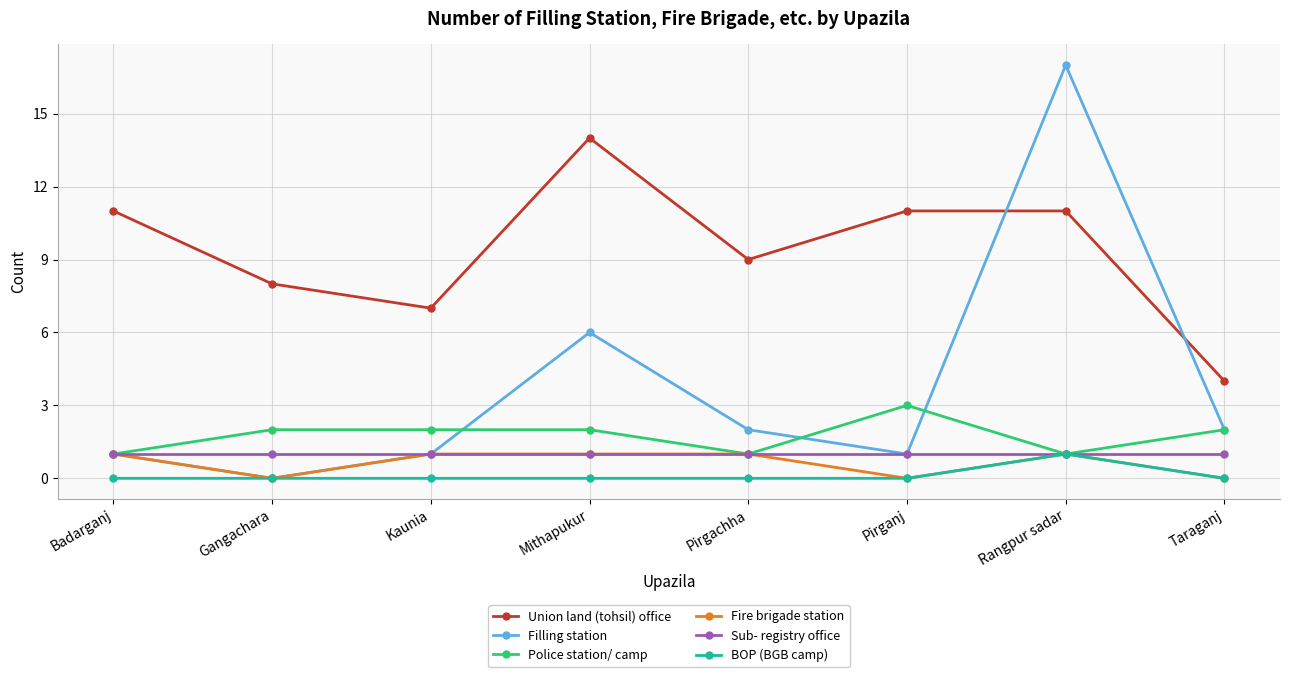

How many data points does each series have?

8